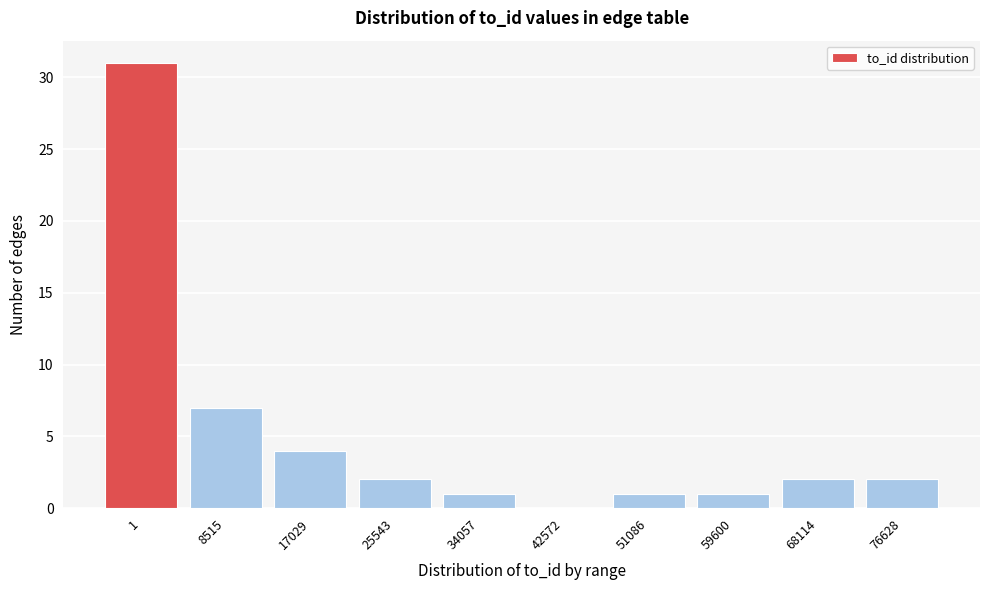

Reading right to left, transcribe all the data shown in this chart.

76628=2	68114=2	59600=1	51086=1	42572=0	34057=1	25543=2	17029=4	8515=7	1=31